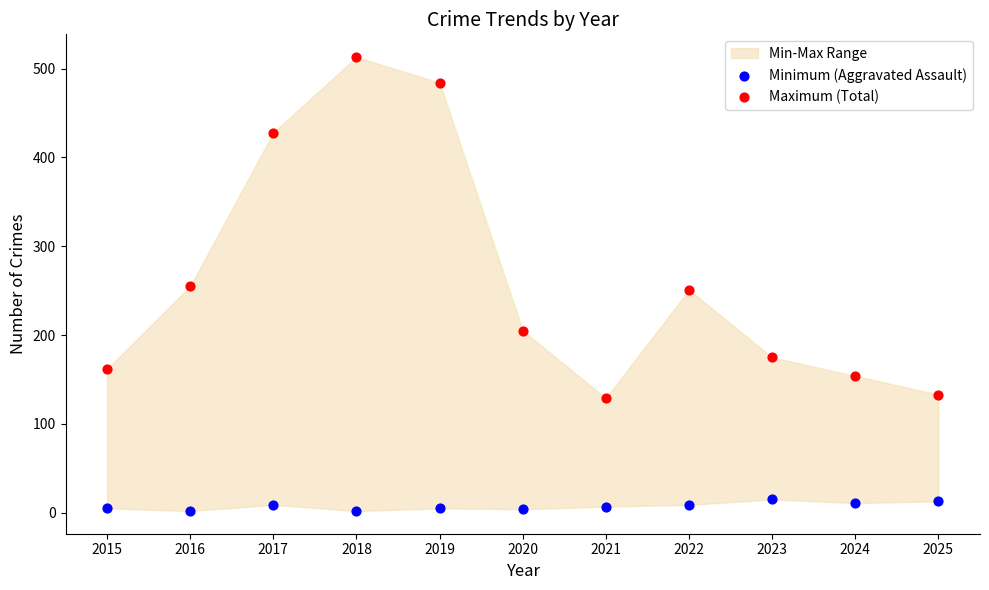

Which series reaches the minimum Y coordinate?

Minimum (Aggravated Assault)